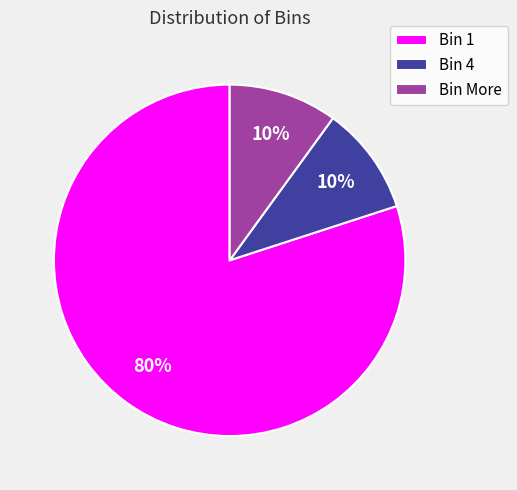

How many slices are in this pie chart?

3